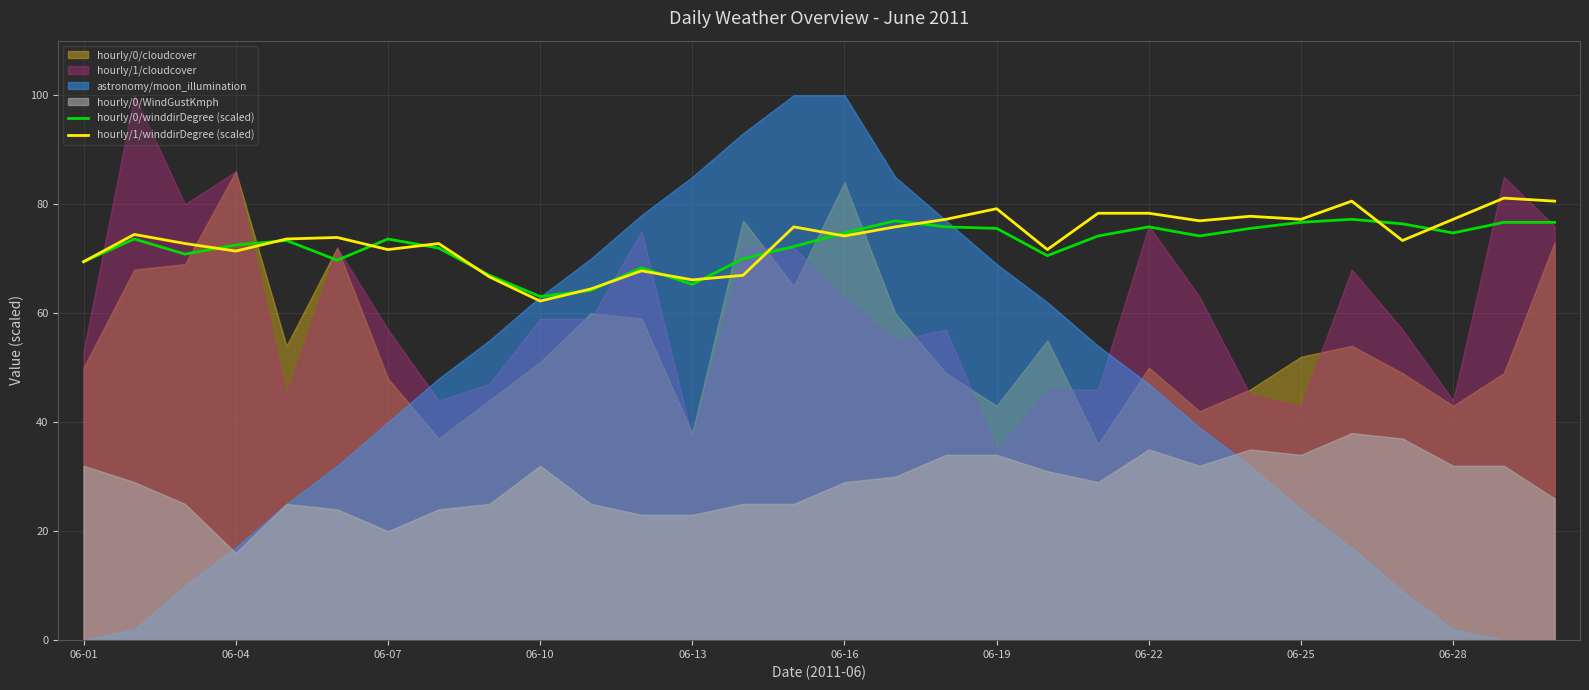

The hourly/1/winddirDegree (scaled) series shows 78.3 at 06-22. True or false?

True